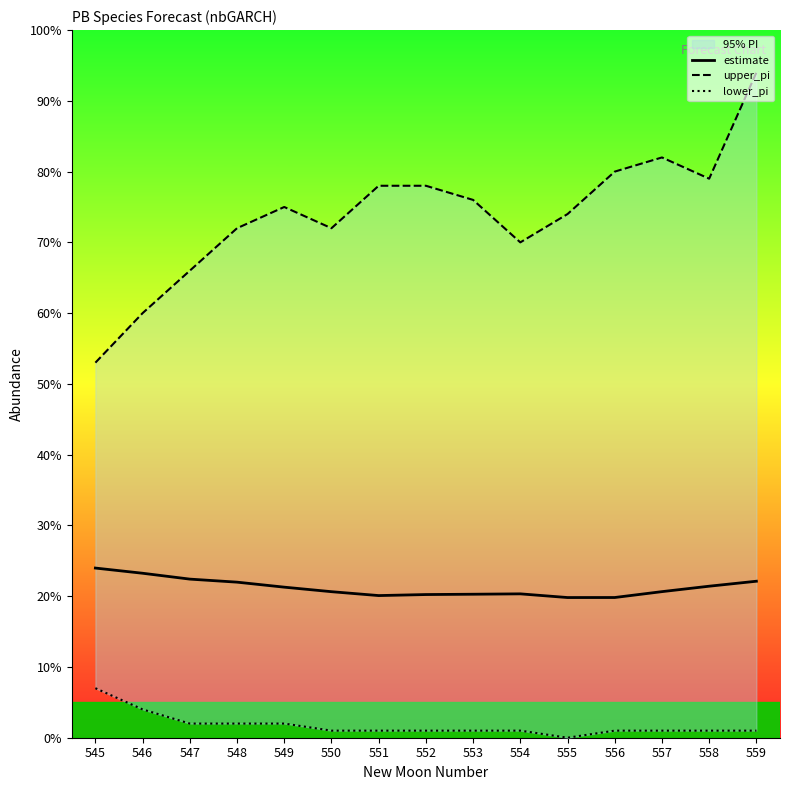

Reading left to right, transcribe all the data shown in this chart.

estimate: 545=24.0	546=23.2	547=22.4	548=22.0	549=21.3	550=20.6	551=20.1	552=20.2	553=20.3	554=20.3	555=19.8	556=19.8	557=20.6	558=21.4	559=22.1
upper_pi: 545=53.0	546=60.0	547=66.0	548=72.0	549=75.0	550=72.0	551=78.0	552=78.0	553=76.0	554=70.0	555=74.0	556=80.0	557=82.0	558=79.0	559=94.0
lower_pi: 545=7.0	546=4.0	547=2.0	548=2.0	549=2.0	550=1.0	551=1.0	552=1.0	553=1.0	554=1.0	555=0.0	556=1.0	557=1.0	558=1.0	559=1.0